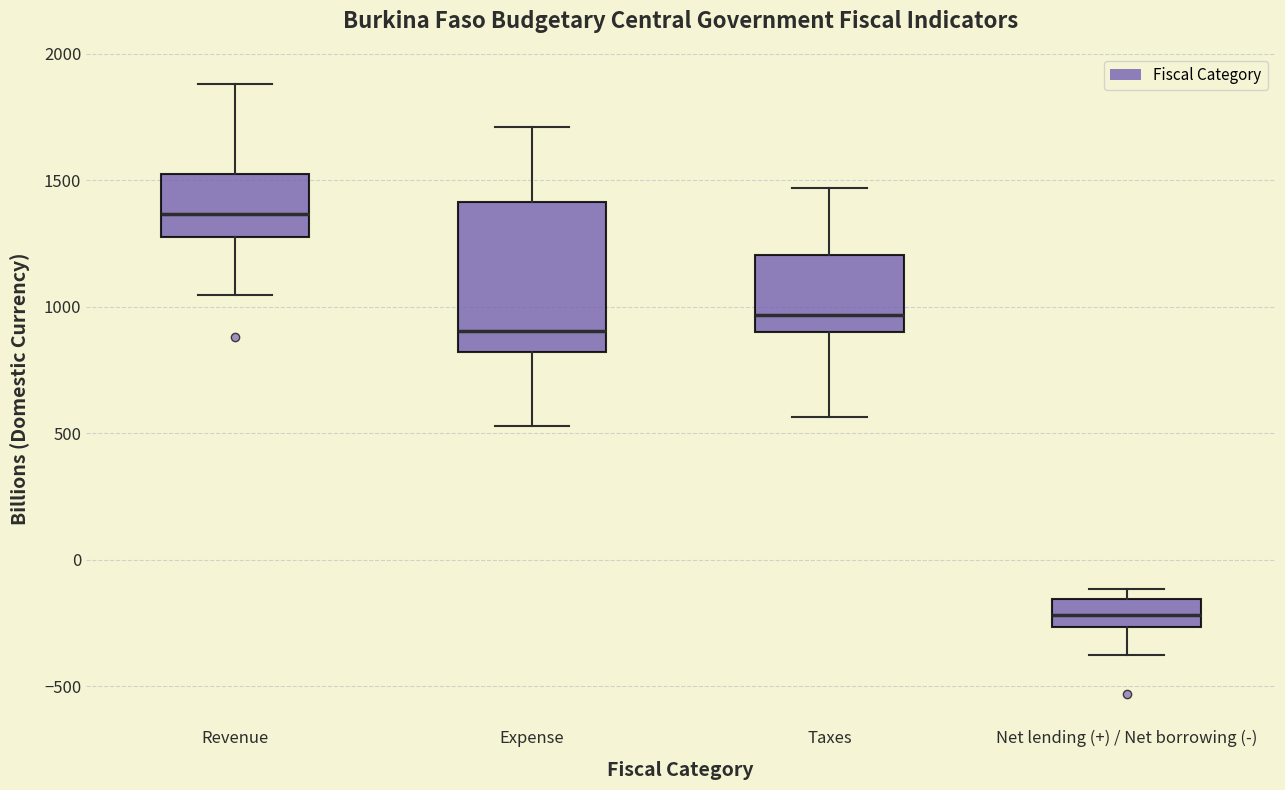

Reading left to right, read every box against the y-axis: the position of its median line, the range the box covers, and the ends of its whiskers. The values are not printed on the chart, so give them approximately, as read against the axis.

Revenue: median 1350, box 1300 to 1550, whiskers 1050 to 1900
Expense: median 900, box 800 to 1400, whiskers 550 to 1700
Taxes: median 950, box 900 to 1200, whiskers 550 to 1450
Net lending (+) / Net borrowing (-): median -200, box -250 to -150, whiskers -400 to -100